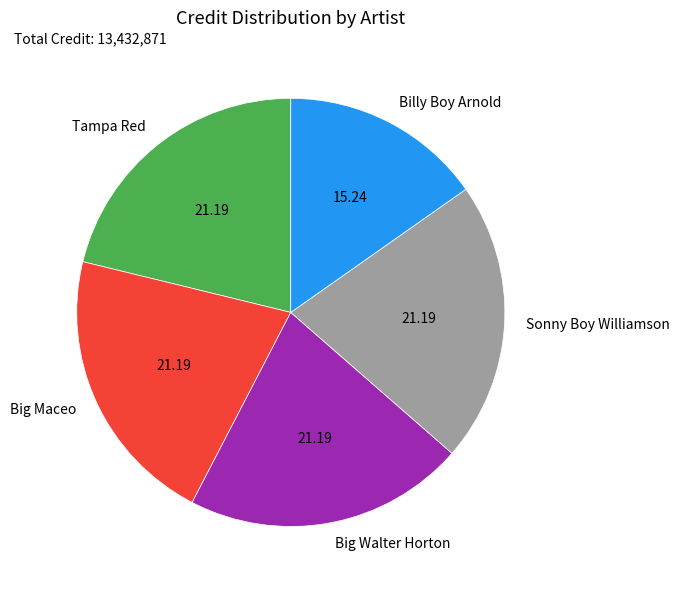

Approximately how many times larger is the value at Billy Boy Arnold compared to Tampa Red?

0.7